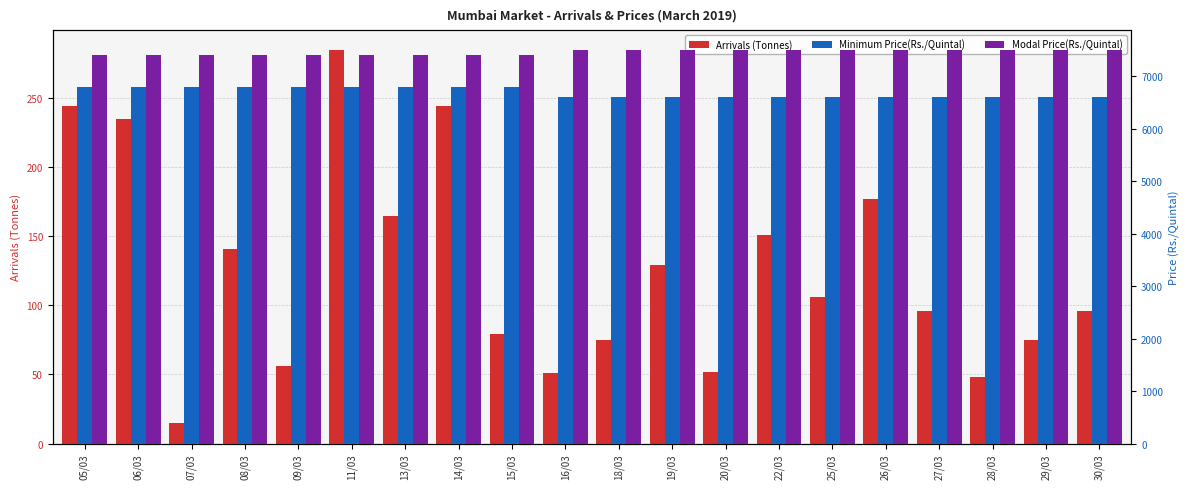

Reading right to left, transcribe all the data shown in this chart.

Arrivals (Tonnes): 96	75	48	96	177	106	151	52	129	75	51	79	244	165	285	56	141	15	235	244
Minimum Price(Rs./Quintal): 6600	6600	6600	6600	6600	6600	6600	6600	6600	6600	6600	6800	6800	6800	6800	6800	6800	6800	6800	6800
Modal Price(Rs./Quintal): 7500	7500	7500	7500	7500	7500	7500	7500	7500	7500	7500	7400	7400	7400	7400	7400	7400	7400	7400	7400